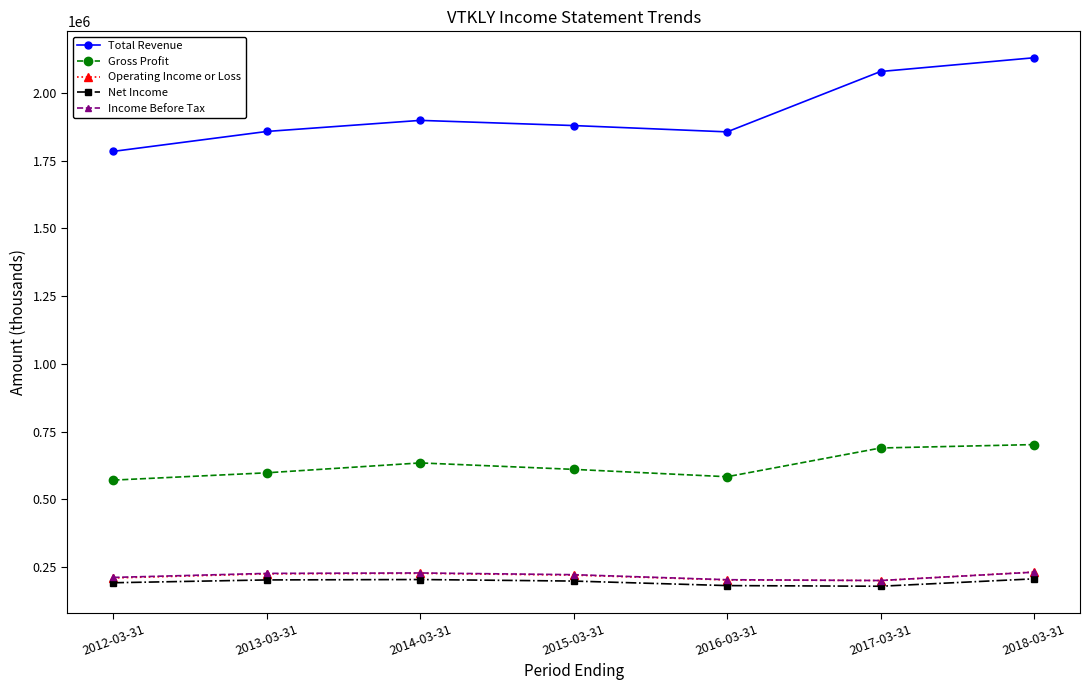

Which series has the largest total across all categories?

Total Revenue